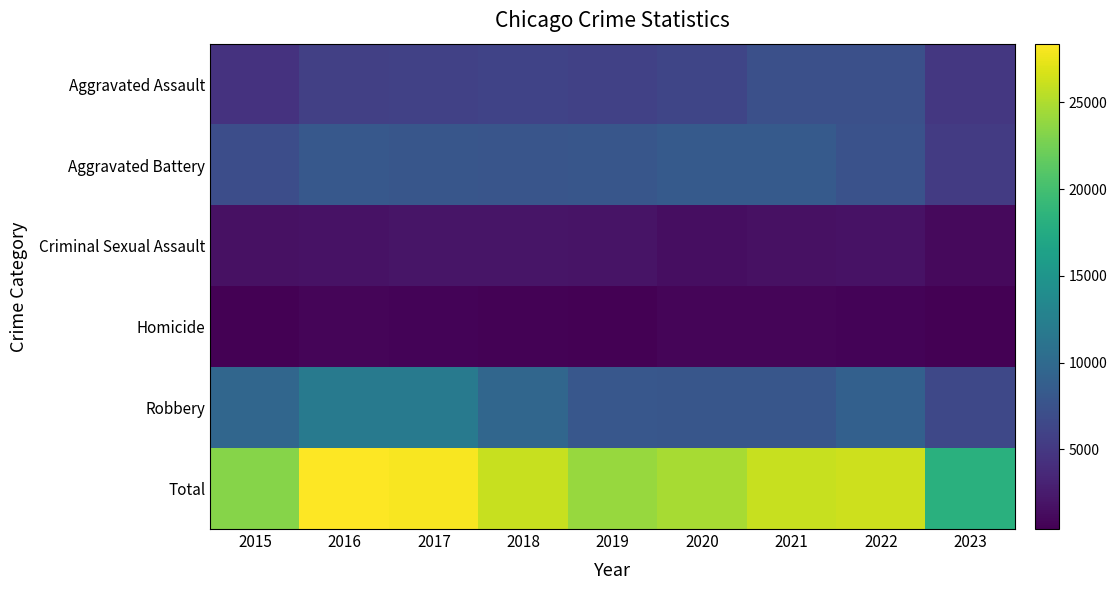

What is the minimum value shown in the chart?

414